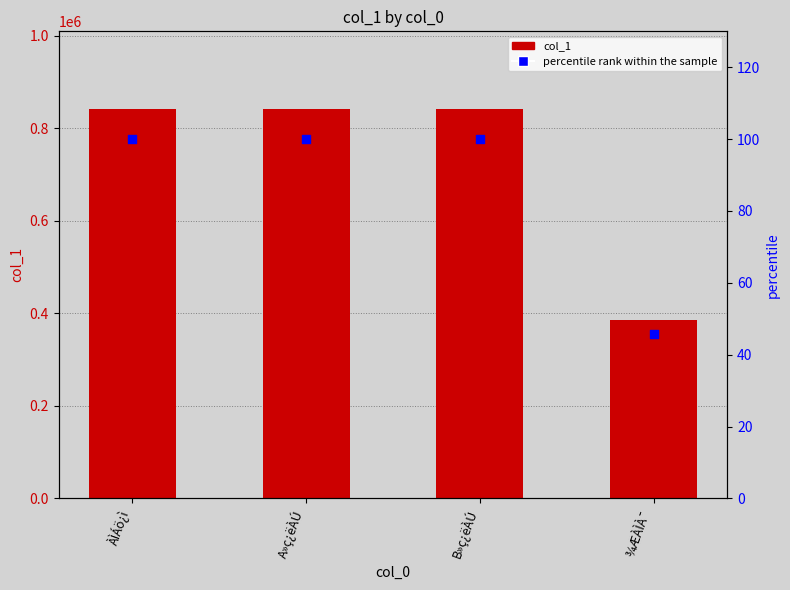

Which series contains the lowest Y value?

percentile rank within the sample